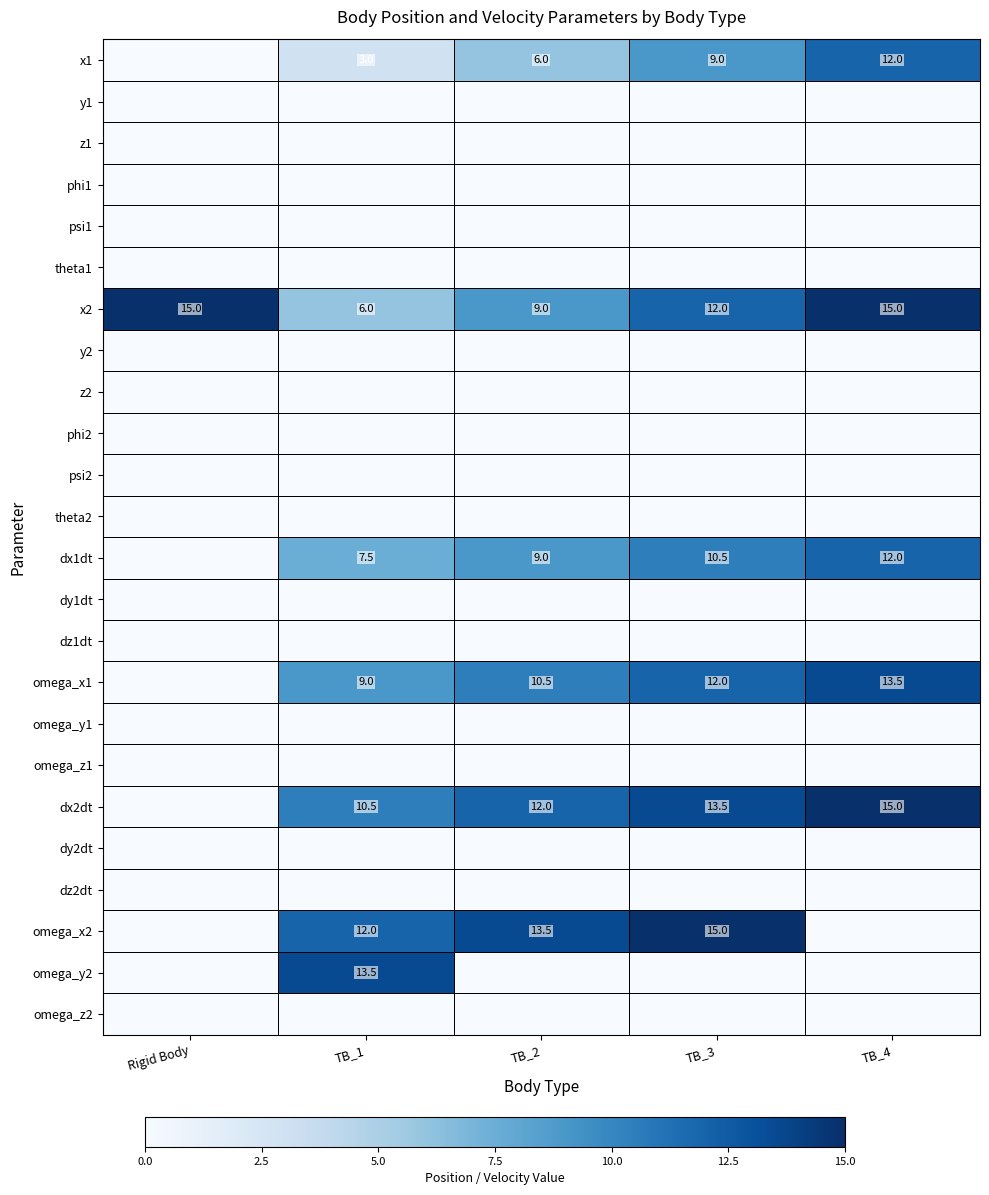

Is it true that x2 equals 22.0 at TB_4?

False